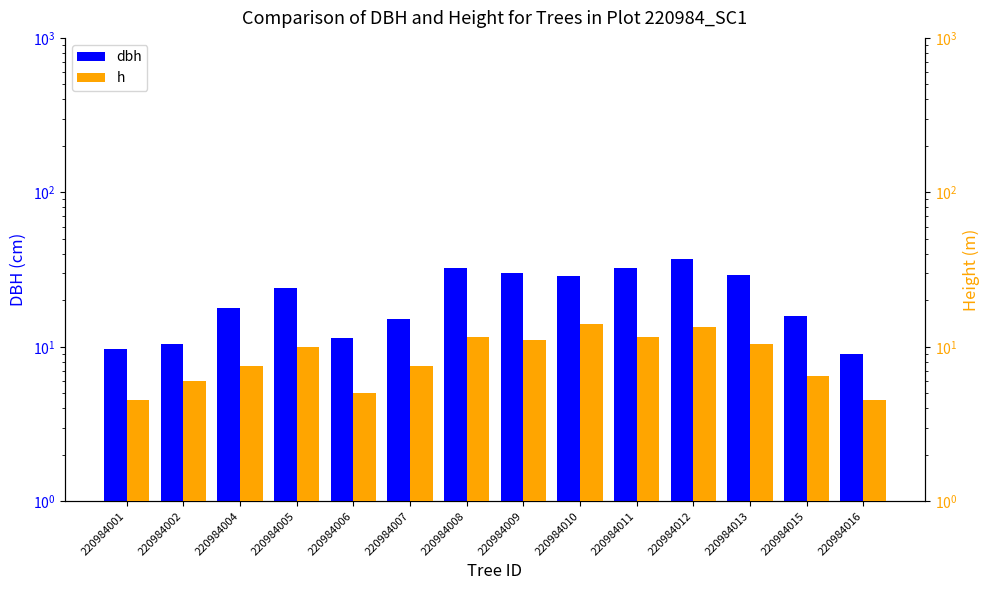

Reading right to left, what are all the values shown in this chart?

dbh: 220984016=9.0	220984015=15.9	220984013=29.1	220984012=37.2	220984011=32.4	220984010=28.9	220984009=30.1	220984008=32.4	220984007=15.2	220984006=11.4	220984005=23.9	220984004=17.9	220984002=10.4	220984001=9.7
h: 220984016=4.5	220984015=6.5	220984013=10.5	220984012=13.5	220984011=11.5	220984010=14.0	220984009=11.0	220984008=11.5	220984007=7.5	220984006=5.0	220984005=10.0	220984004=7.5	220984002=6.0	220984001=4.5